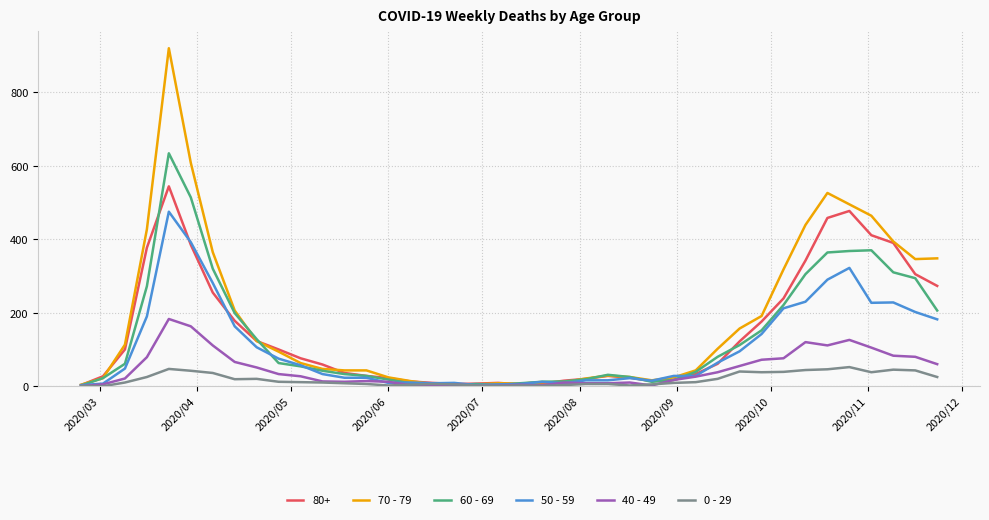

List the series in order of their peak value, highest first.

70 - 79, 60 - 69, 80+, 50 - 59, 40 - 49, 0 - 29